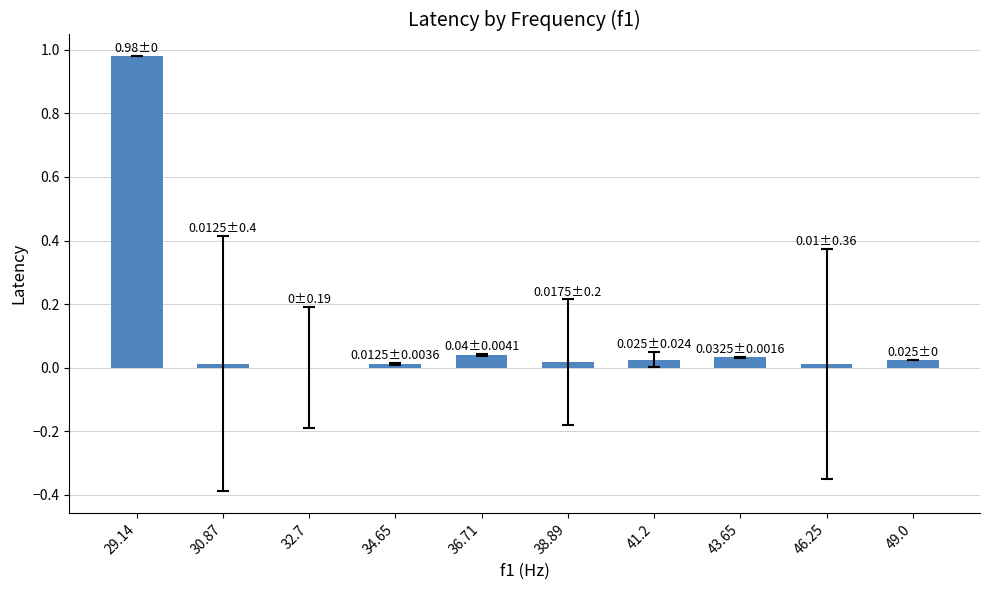

Which label corresponds to the largest value in the chart?

29.14